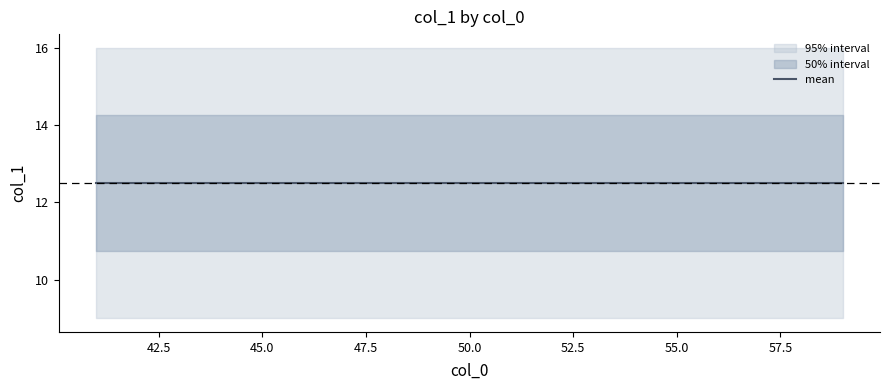

Rank the series by their maximum value, from lowest to highest.

lower_95, lower_50, mean, upper_50, upper_95